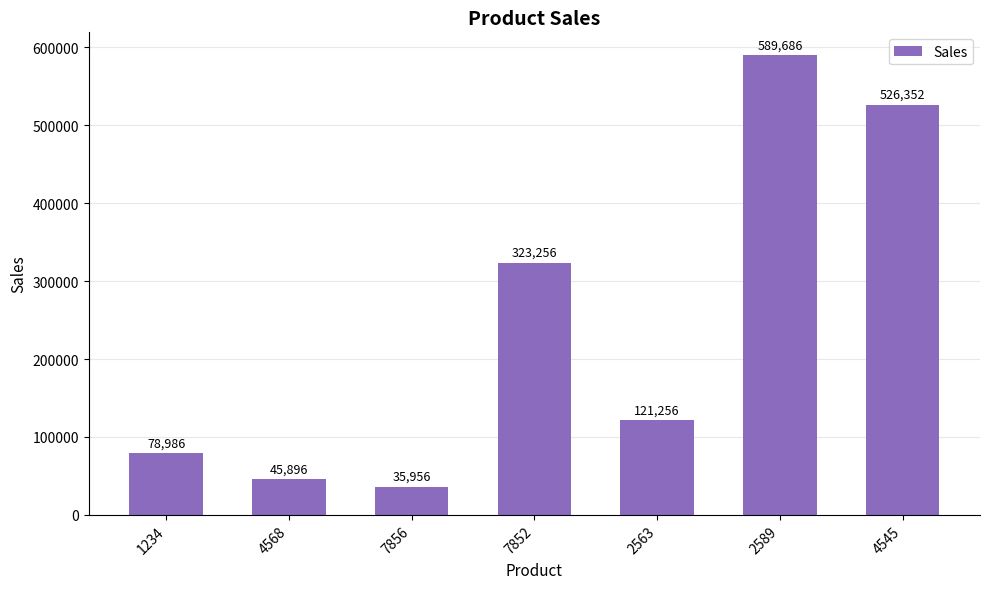

Reading right to left, extract all data points from this chart.

526352	589686	121256	323256	35956	45896	78986